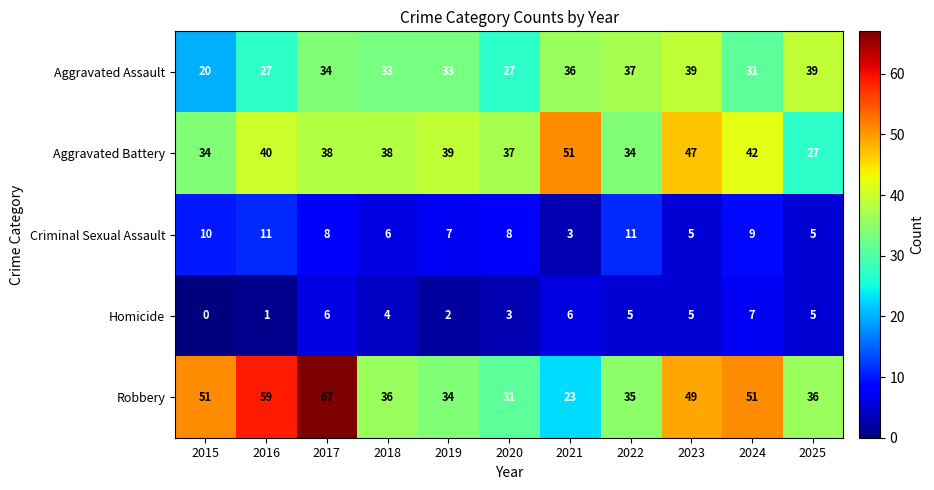

Is it true that Robbery equals 49 at 2023?

True